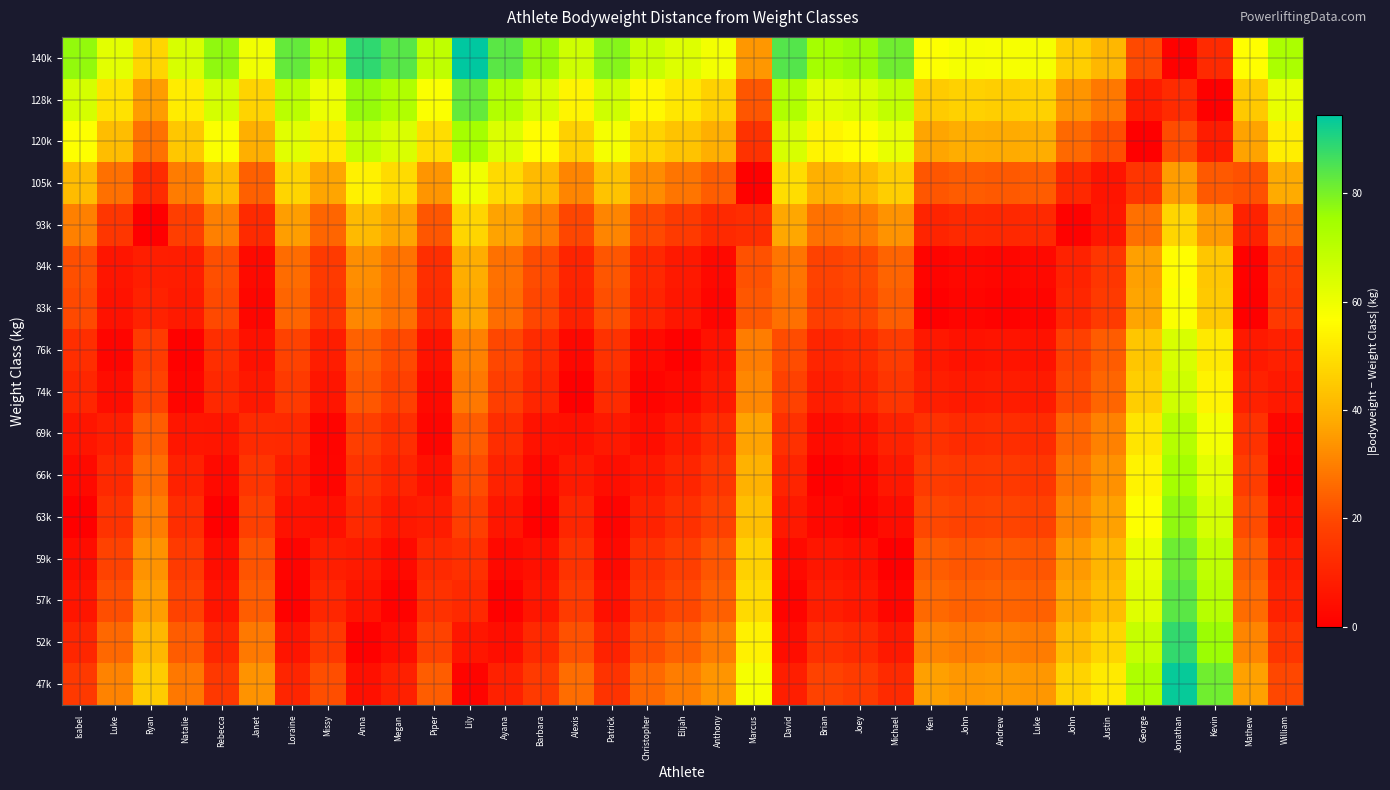

Reading left to right, transcribe all the data shown in this chart.

47k: Isabel=16.0	Luke=30.8	Ryan=45.7	Natalie=28.5	Rebecca=15.8	Janet=33.9	Loraine=10.5	Missy=20.8	Anna=4.5	Megan=9.0	Piper=23.8	Lily=1.5	Ayana=9.4	Barbara=16.6	Alexis=26.7	Patrick=14.6	Christopher=25.8	Elijah=29.7	Anthony=34.2	Marcus=58.7	David=8.7	Brian=18.5	Joey=16.9	Michael=12.1	Ken=35.8	John=34.5	Andrew=34.9	Luke=34.4	John=46.9	Justin=52.3	George=73.0	Jonathan=93.4	Kevin=81.0	Mathew=36.3	William=19.9
52k: Isabel=11.0	Luke=25.8	Ryan=40.7	Natalie=23.5	Rebecca=10.8	Janet=28.9	Loraine=5.5	Missy=15.8	Anna=0.5	Megan=4.0	Piper=18.8	Lily=6.5	Ayana=4.4	Barbara=11.6	Alexis=21.7	Patrick=9.6	Christopher=20.8	Elijah=24.7	Anthony=29.2	Marcus=53.7	David=3.7	Brian=13.5	Joey=11.9	Michael=7.1	Ken=30.8	John=29.5	Andrew=29.9	Luke=29.4	John=41.9	Justin=47.3	George=68.0	Jonathan=88.4	Kevin=76.0	Mathew=31.3	William=14.9
57k: Isabel=6.0	Luke=20.8	Ryan=35.7	Natalie=18.5	Rebecca=5.8	Janet=23.9	Loraine=0.5	Missy=10.8	Anna=5.5	Megan=1.0	Piper=13.8	Lily=11.5	Ayana=0.6	Barbara=6.6	Alexis=16.7	Patrick=4.6	Christopher=15.8	Elijah=19.7	Anthony=24.2	Marcus=48.7	David=1.3	Brian=8.5	Joey=6.9	Michael=2.1	Ken=25.8	John=24.5	Andrew=24.9	Luke=24.4	John=36.9	Justin=42.3	George=63.0	Jonathan=83.4	Kevin=71.0	Mathew=26.3	William=9.9
59k: Isabel=4.0	Luke=18.8	Ryan=33.7	Natalie=16.5	Rebecca=3.8	Janet=21.9	Loraine=1.5	Missy=8.8	Anna=7.5	Megan=3.0	Piper=11.8	Lily=13.5	Ayana=2.6	Barbara=4.6	Alexis=14.7	Patrick=2.6	Christopher=13.8	Elijah=17.7	Anthony=22.2	Marcus=46.7	David=3.3	Brian=6.5	Joey=4.9	Michael=0.1	Ken=23.8	John=22.5	Andrew=22.9	Luke=22.4	John=34.9	Justin=40.3	George=61.0	Jonathan=81.4	Kevin=69.0	Mathew=24.3	William=7.9
63k: Isabel=0.0	Luke=14.8	Ryan=29.7	Natalie=12.5	Rebecca=0.2	Janet=17.9	Loraine=5.5	Missy=4.8	Anna=11.5	Megan=7.0	Piper=7.8	Lily=17.5	Ayana=6.6	Barbara=0.6	Alexis=10.7	Patrick=1.4	Christopher=9.8	Elijah=13.7	Anthony=18.2	Marcus=42.7	David=7.3	Brian=2.5	Joey=0.9	Michael=3.9	Ken=19.8	John=18.5	Andrew=18.9	Luke=18.4	John=30.9	Justin=36.3	George=57.0	Jonathan=77.4	Kevin=65.0	Mathew=20.3	William=3.9
66k: Isabel=3.0	Luke=11.8	Ryan=26.7	Natalie=9.5	Rebecca=3.2	Janet=14.9	Loraine=8.5	Missy=1.8	Anna=14.5	Megan=10.0	Piper=4.8	Lily=20.5	Ayana=9.6	Barbara=2.4	Alexis=7.7	Patrick=4.4	Christopher=6.8	Elijah=10.7	Anthony=15.2	Marcus=39.7	David=10.3	Brian=0.5	Joey=2.1	Michael=6.9	Ken=16.8	John=15.5	Andrew=15.9	Luke=15.4	John=27.9	Justin=33.3	George=54.0	Jonathan=74.4	Kevin=62.0	Mathew=17.3	William=0.9
69k: Isabel=6.0	Luke=8.8	Ryan=23.7	Natalie=6.5	Rebecca=6.2	Janet=11.9	Loraine=11.5	Missy=1.2	Anna=17.5	Megan=13.0	Piper=1.8	Lily=23.5	Ayana=12.6	Barbara=5.4	Alexis=4.7	Patrick=7.4	Christopher=3.8	Elijah=7.7	Anthony=12.2	Marcus=36.7	David=13.3	Brian=3.5	Joey=5.1	Michael=9.9	Ken=13.8	John=12.5	Andrew=12.9	Luke=12.4	John=24.9	Justin=30.3	George=51.0	Jonathan=71.4	Kevin=59.0	Mathew=14.3	William=2.1
74k: Isabel=11.0	Luke=3.8	Ryan=18.7	Natalie=1.5	Rebecca=11.2	Janet=6.9	Loraine=16.5	Missy=6.2	Anna=22.5	Megan=18.0	Piper=3.2	Lily=28.5	Ayana=17.6	Barbara=10.4	Alexis=0.3	Patrick=12.4	Christopher=1.2	Elijah=2.7	Anthony=7.2	Marcus=31.7	David=18.3	Brian=8.5	Joey=10.1	Michael=14.9	Ken=8.8	John=7.5	Andrew=7.9	Luke=7.4	John=19.9	Justin=25.3	George=46.0	Jonathan=66.4	Kevin=54.0	Mathew=9.3	William=7.1
76k: Isabel=13.0	Luke=1.8	Ryan=16.7	Natalie=0.5	Rebecca=13.2	Janet=4.9	Loraine=18.5	Missy=8.2	Anna=24.5	Megan=20.0	Piper=5.2	Lily=30.5	Ayana=19.6	Barbara=12.4	Alexis=2.3	Patrick=14.4	Christopher=3.2	Elijah=0.7	Anthony=5.2	Marcus=29.7	David=20.3	Brian=10.5	Joey=12.1	Michael=16.9	Ken=6.8	John=5.5	Andrew=5.9	Luke=5.4	John=17.9	Justin=23.3	George=44.0	Jonathan=64.4	Kevin=52.0	Mathew=7.3	William=9.1
83k: Isabel=20.0	Luke=5.2	Ryan=9.7	Natalie=7.5	Rebecca=20.2	Janet=2.1	Loraine=25.5	Missy=15.2	Anna=31.5	Megan=27.0	Piper=12.2	Lily=37.5	Ayana=26.6	Barbara=19.4	Alexis=9.3	Patrick=21.4	Christopher=10.2	Elijah=6.3	Anthony=1.8	Marcus=22.7	David=27.3	Brian=17.5	Joey=19.1	Michael=23.9	Ken=0.2	John=1.5	Andrew=1.1	Luke=1.6	John=10.9	Justin=16.3	George=37.0	Jonathan=57.4	Kevin=45.0	Mathew=0.3	William=16.1
84k: Isabel=21.0	Luke=6.2	Ryan=8.7	Natalie=8.5	Rebecca=21.2	Janet=3.1	Loraine=26.5	Missy=16.2	Anna=32.5	Megan=28.0	Piper=13.2	Lily=38.5	Ayana=27.6	Barbara=20.4	Alexis=10.3	Patrick=22.4	Christopher=11.2	Elijah=7.3	Anthony=2.8	Marcus=21.7	David=28.3	Brian=18.5	Joey=20.1	Michael=24.9	Ken=1.2	John=2.5	Andrew=2.1	Luke=2.6	John=9.9	Justin=15.3	George=36.0	Jonathan=56.4	Kevin=44.0	Mathew=0.7	William=17.1
93k: Isabel=30.0	Luke=15.2	Ryan=0.3	Natalie=17.5	Rebecca=30.2	Janet=12.1	Loraine=35.5	Missy=25.2	Anna=41.5	Megan=37.0	Piper=22.2	Lily=47.5	Ayana=36.6	Barbara=29.4	Alexis=19.3	Patrick=31.4	Christopher=20.2	Elijah=16.3	Anthony=11.8	Marcus=12.7	David=37.3	Brian=27.5	Joey=29.1	Michael=33.9	Ken=10.2	John=11.5	Andrew=11.1	Luke=11.6	John=0.9	Justin=6.3	George=27.0	Jonathan=47.4	Kevin=35.0	Mathew=9.7	William=26.1
105k: Isabel=42.0	Luke=27.2	Ryan=12.3	Natalie=29.5	Rebecca=42.2	Janet=24.1	Loraine=47.5	Missy=37.2	Anna=53.5	Megan=49.0	Piper=34.2	Lily=59.5	Ayana=48.6	Barbara=41.4	Alexis=31.3	Patrick=43.4	Christopher=32.2	Elijah=28.3	Anthony=23.8	Marcus=0.7	David=49.3	Brian=39.5	Joey=41.1	Michael=45.9	Ken=22.2	John=23.5	Andrew=23.1	Luke=23.6	John=11.1	Justin=5.7	George=15.0	Jonathan=35.4	Kevin=23.0	Mathew=21.7	William=38.1
120k: Isabel=57.0	Luke=42.2	Ryan=27.3	Natalie=44.5	Rebecca=57.2	Janet=39.1	Loraine=62.5	Missy=52.2	Anna=68.5	Megan=64.0	Piper=49.2	Lily=74.5	Ayana=63.6	Barbara=56.4	Alexis=46.3	Patrick=58.4	Christopher=47.2	Elijah=43.3	Anthony=38.8	Marcus=14.3	David=64.3	Brian=54.5	Joey=56.1	Michael=60.9	Ken=37.2	John=38.5	Andrew=38.1	Luke=38.6	John=26.1	Justin=20.7	George=0.0	Jonathan=20.4	Kevin=8.0	Mathew=36.7	William=53.1
128k: Isabel=65.0	Luke=50.2	Ryan=35.3	Natalie=52.5	Rebecca=65.2	Janet=47.1	Loraine=70.5	Missy=60.2	Anna=76.5	Megan=72.0	Piper=57.2	Lily=82.5	Ayana=71.6	Barbara=64.4	Alexis=54.3	Patrick=66.3	Christopher=55.2	Elijah=51.3	Anthony=46.8	Marcus=22.3	David=72.3	Brian=62.5	Joey=64.1	Michael=68.9	Ken=45.2	John=46.5	Andrew=46.1	Luke=46.6	John=34.1	Justin=28.7	George=8.0	Jonathan=12.4	Kevin=0.0	Mathew=44.7	William=61.1
140k: Isabel=77.0	Luke=62.2	Ryan=47.3	Natalie=64.5	Rebecca=77.2	Janet=59.1	Loraine=82.5	Missy=72.2	Anna=88.5	Megan=84.0	Piper=69.2	Lily=94.5	Ayana=83.6	Barbara=76.4	Alexis=66.3	Patrick=78.3	Christopher=67.2	Elijah=63.3	Anthony=58.8	Marcus=34.3	David=84.3	Brian=74.5	Joey=76.1	Michael=80.9	Ken=57.2	John=58.5	Andrew=58.1	Luke=58.6	John=46.1	Justin=40.7	George=20.0	Jonathan=0.4	Kevin=12.0	Mathew=56.7	William=73.1